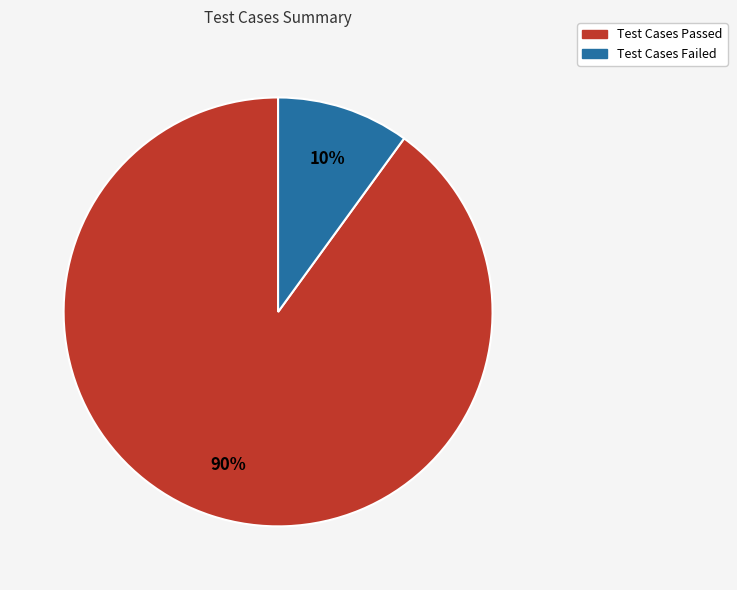

Is the sum of Test Cases Passed and Test Cases Failed greater than half?

Yes